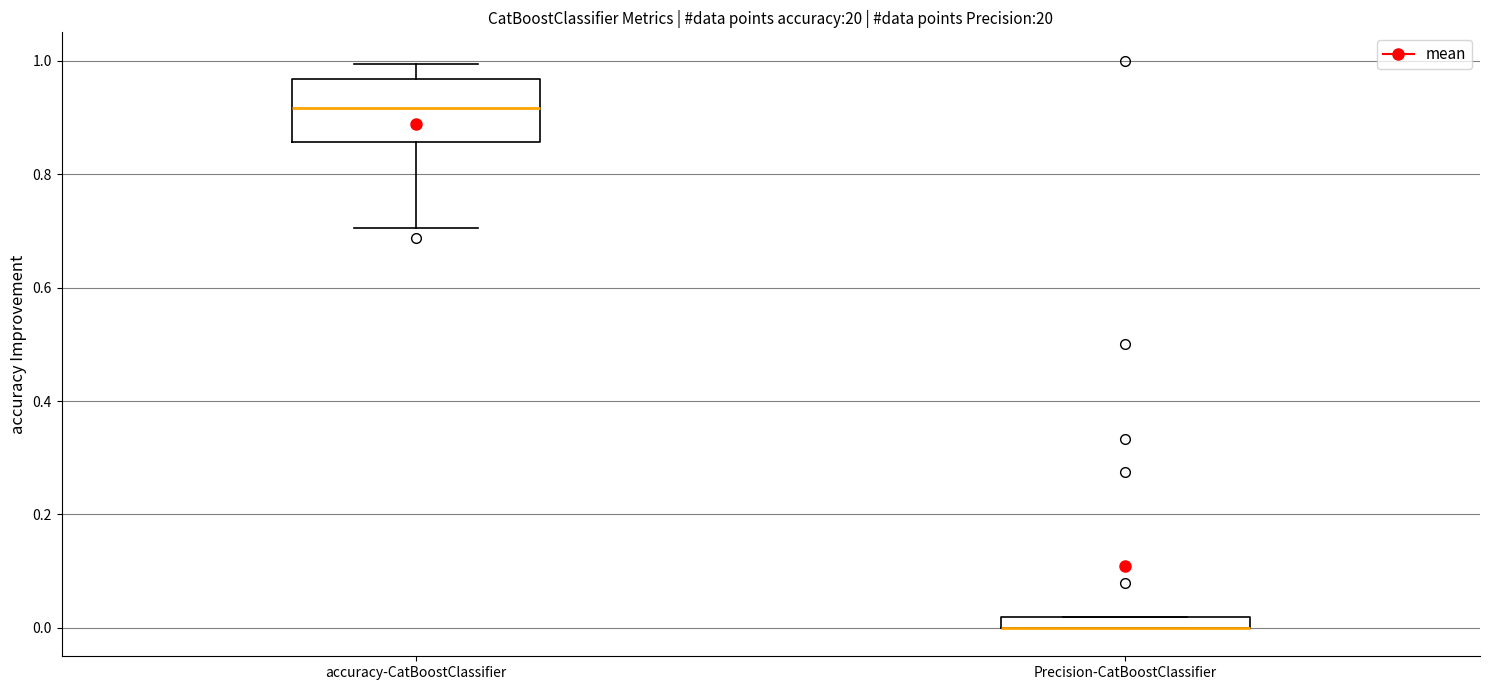

Where is the upper edge of the box for Precision-CatBoostClassifier on the y-axis? The values are not printed on the chart, so give them approximately, as read against the axis.

0.02